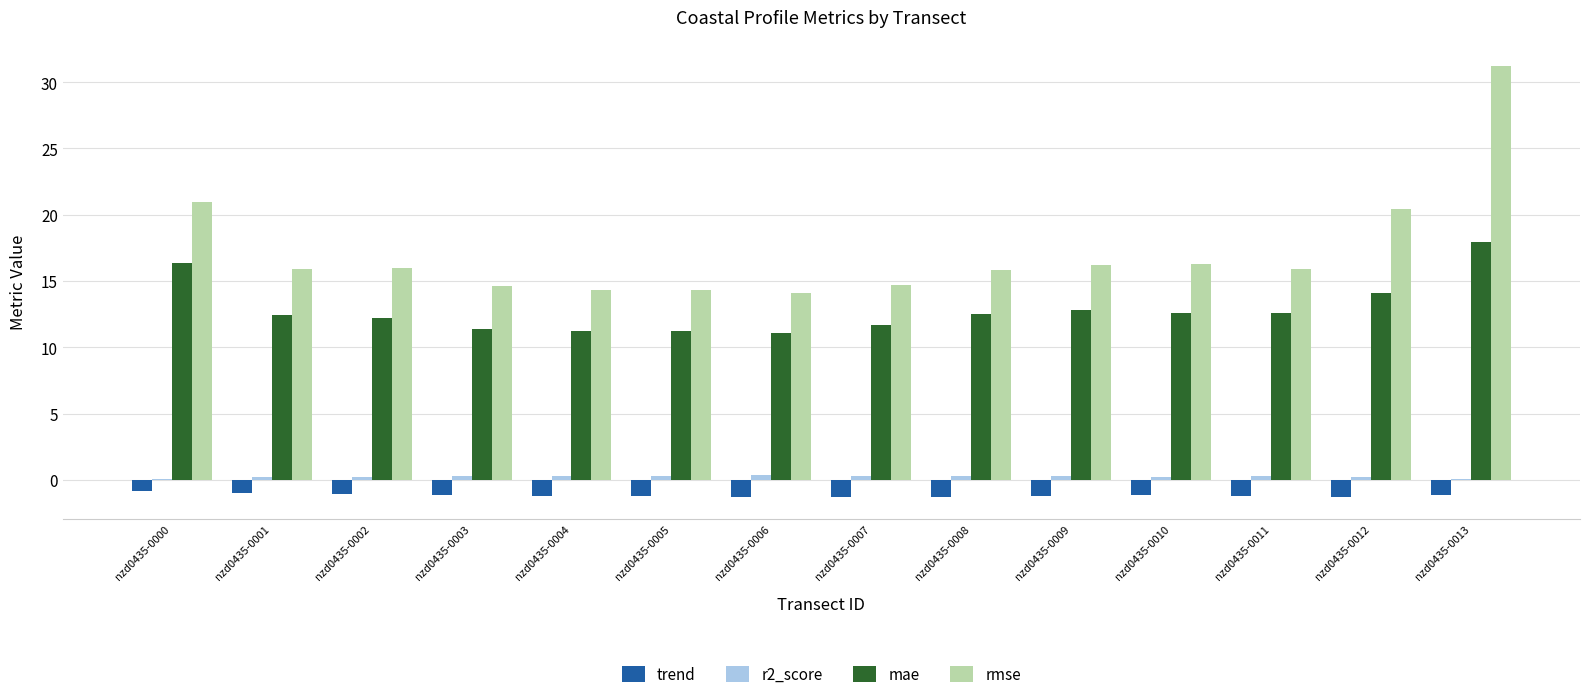

Between nzd0435-0000 and nzd0435-0008, which series saw the biggest shift?

rmse